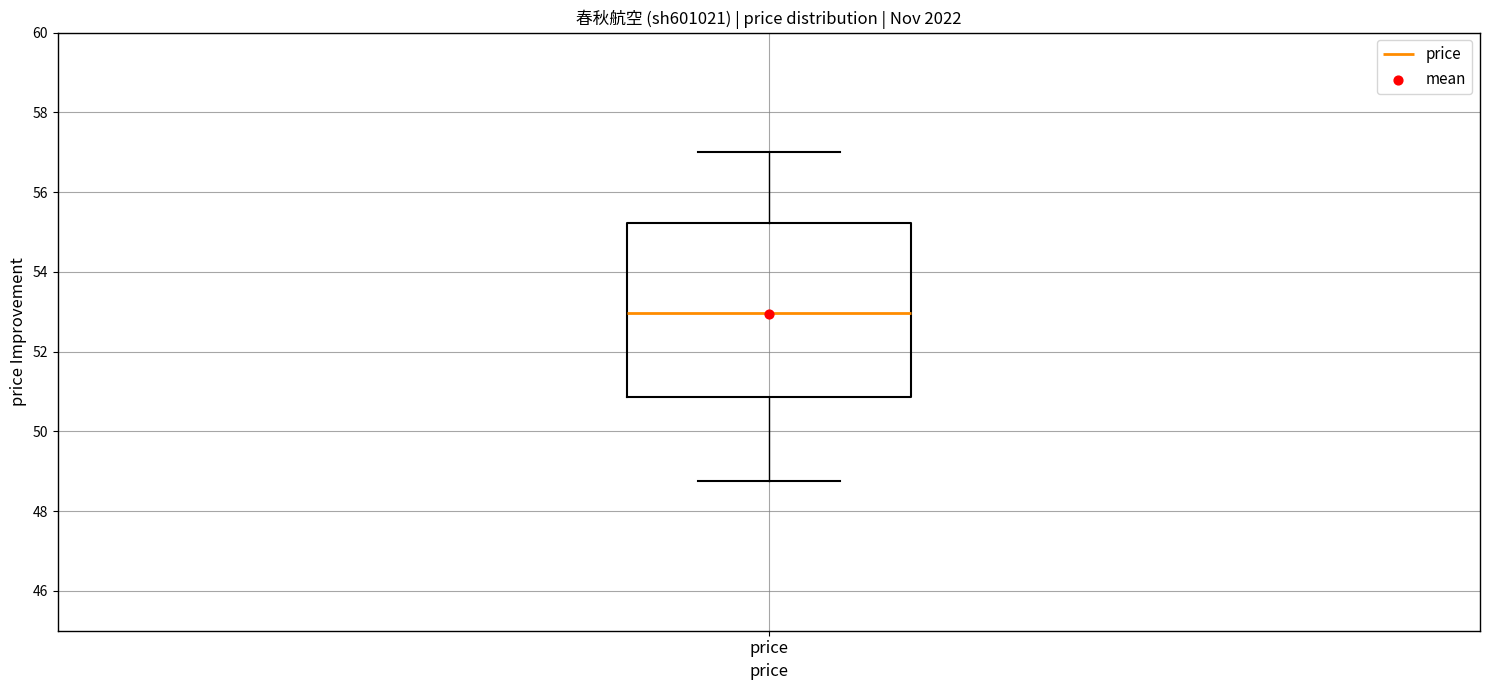

Where does the median line of the box for price sit on the y-axis? The values are not printed on the chart, so give them approximately, as read against the axis.

53.0